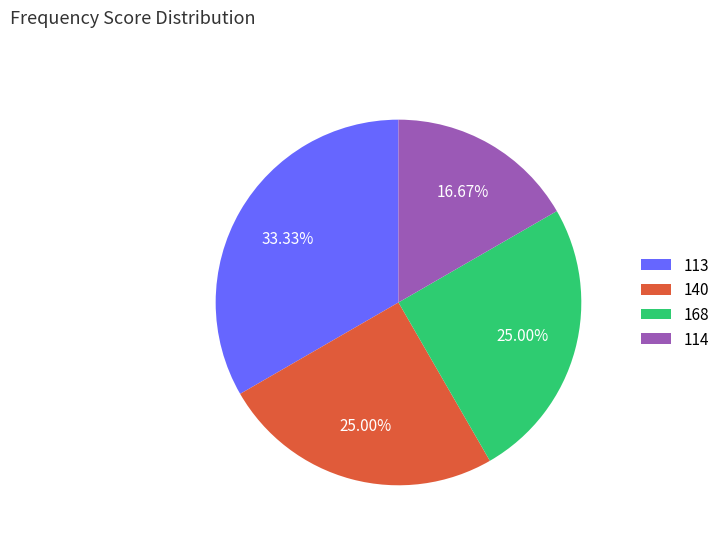

Is there any slice that represents more than half of the pie?

No